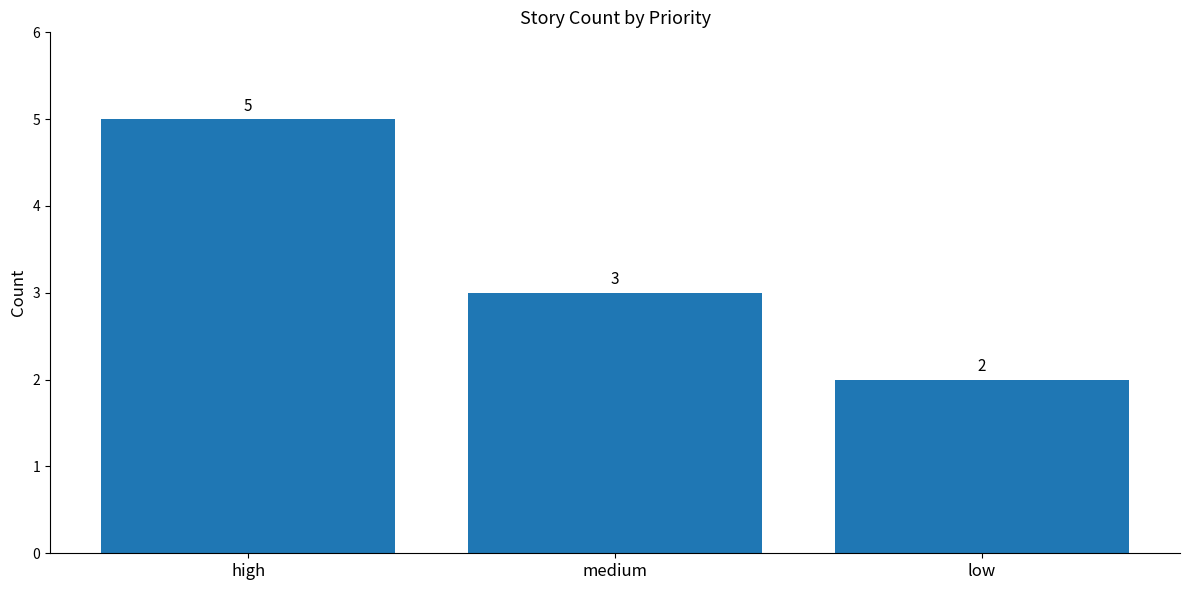

Are the bars grouped side by side (vs. stacked)?

No